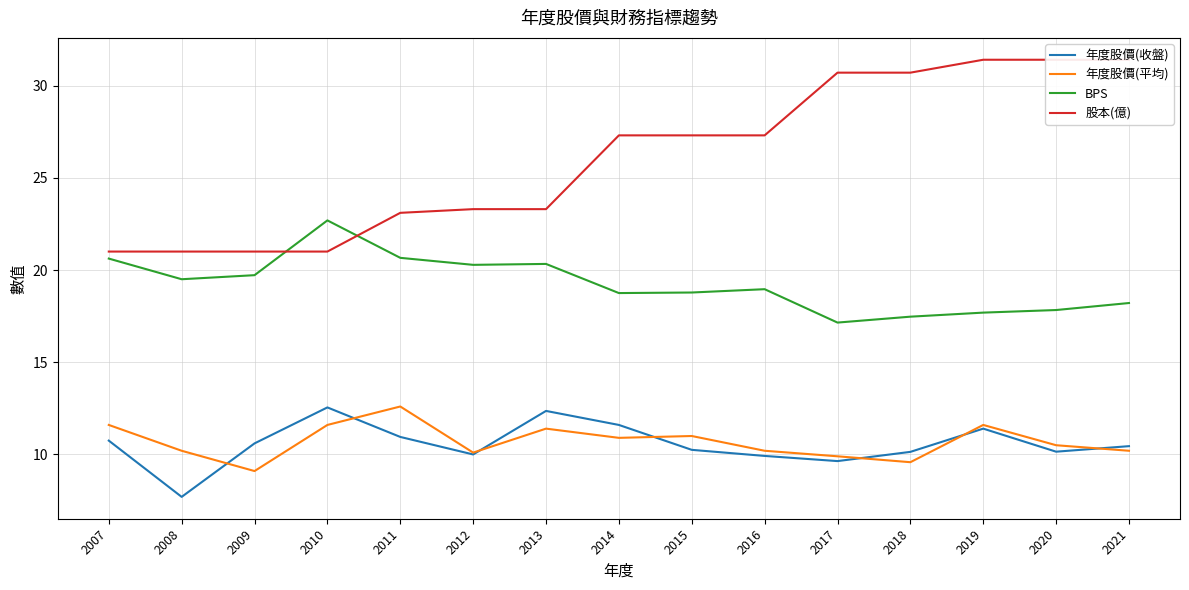

What is the difference between the 年度股價(收盤) values at 2007 and 2017?

1.1